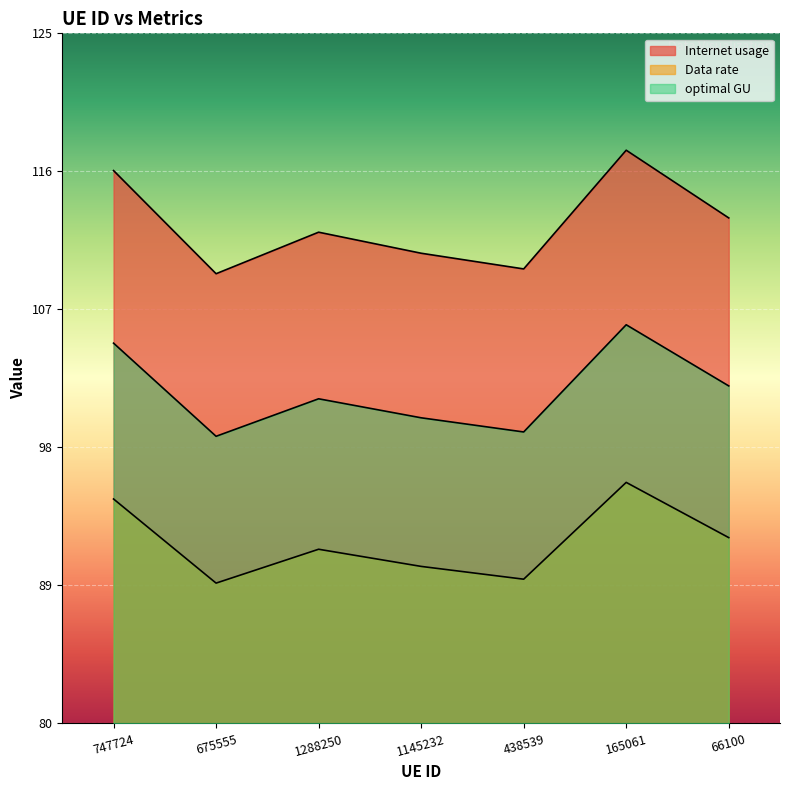

True or false: optimal GU has a value of 98.7 at 675555.

True